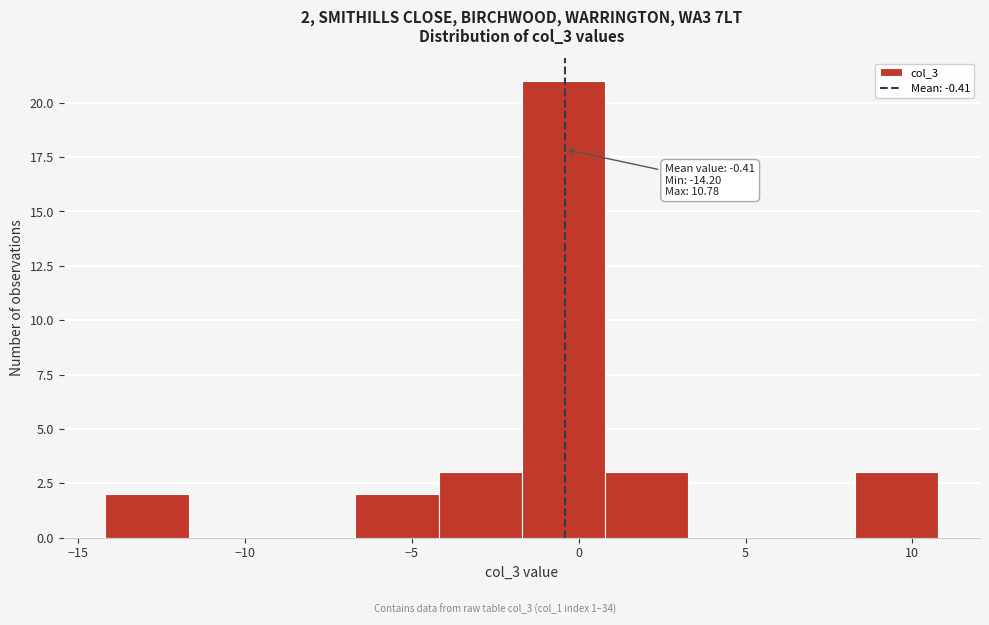

Over which range of the x-axis is the bar tallest?

-1.5 to 1.0